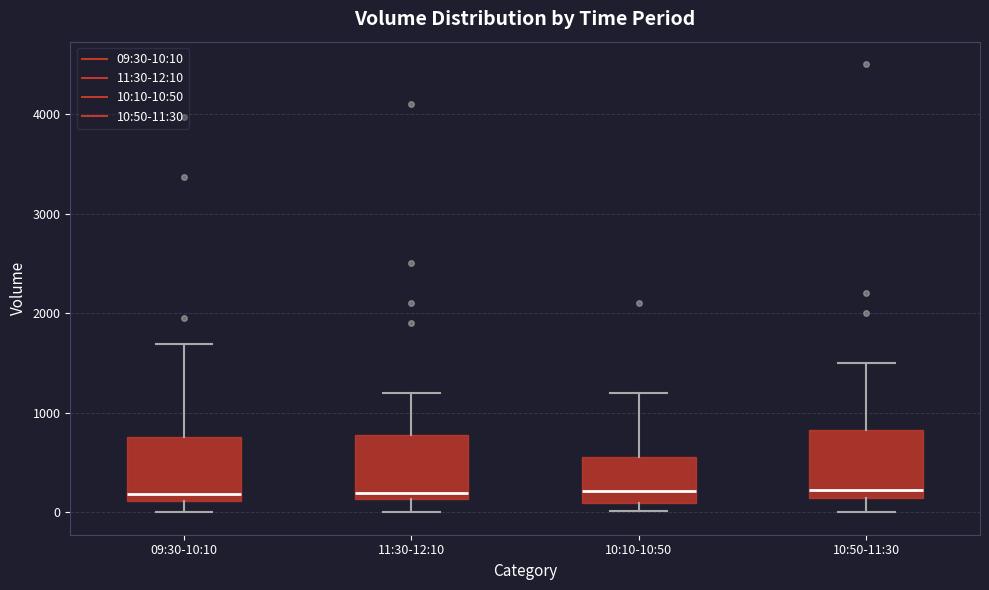

Reading left to right, transcribe this box plot: for each box, give where its median line is, the range the box spans, and where its two whiskers end, as read against the y-axis. The values are not printed on the chart, so give them approximately, as read against the axis.

09:30-10:10: median 200, box 100 to 800, whiskers 0 to 1700
11:30-12:10: median 200, box 100 to 800, whiskers 0 to 1200
10:10-10:50: median 200, box 100 to 600, whiskers 0 to 1200
10:50-11:30: median 200, box 100 to 800, whiskers 0 to 1500